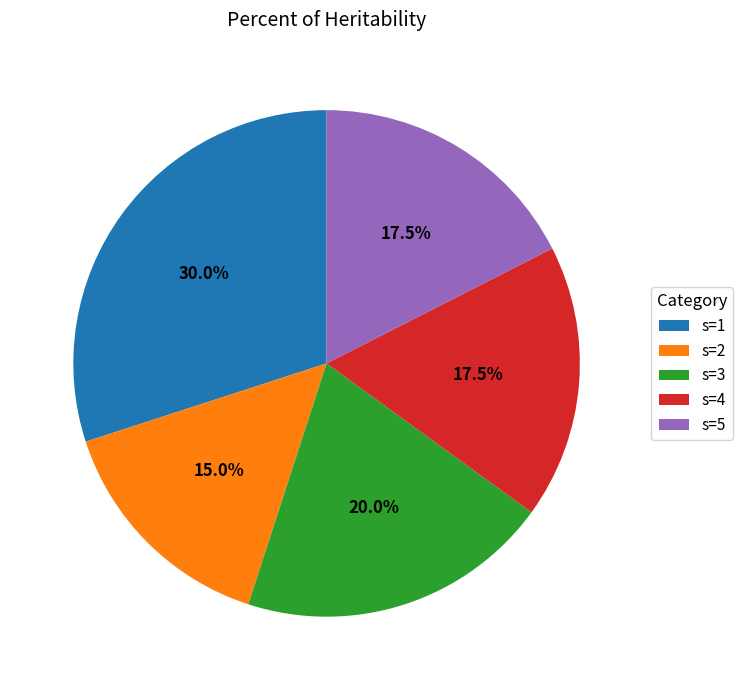

Combined, do s=1 and s=5 account for over 50%?

No